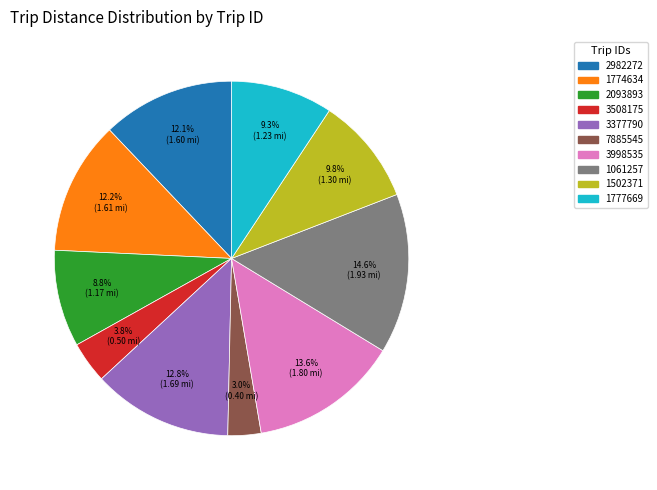

Between 2093893 and 2982272, which is larger?

2982272